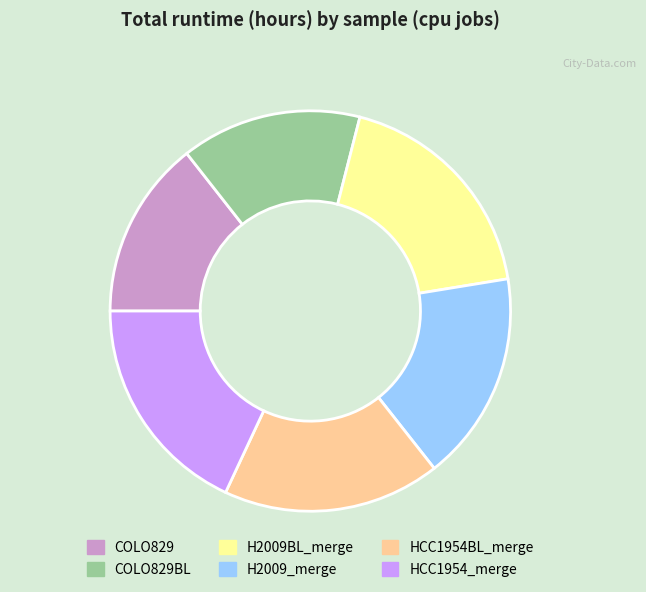

Combined, do H2009BL_merge and HCC1954_merge account for over 50%?

No